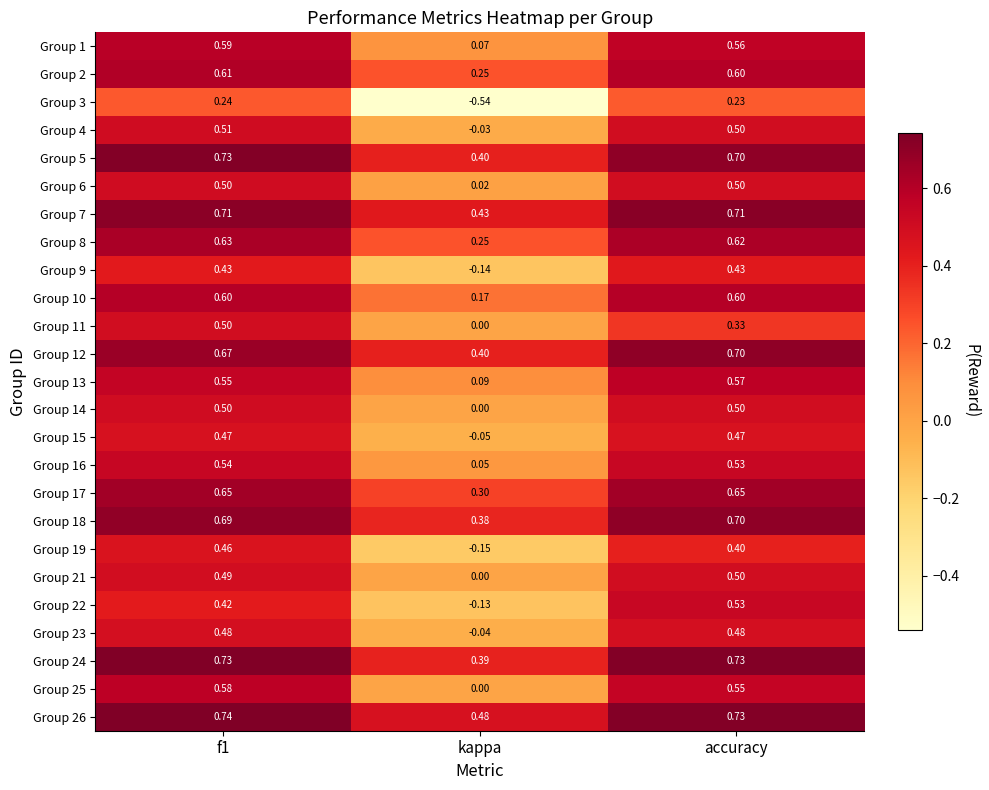

Which label corresponds to the smallest value in the chart?

kappa